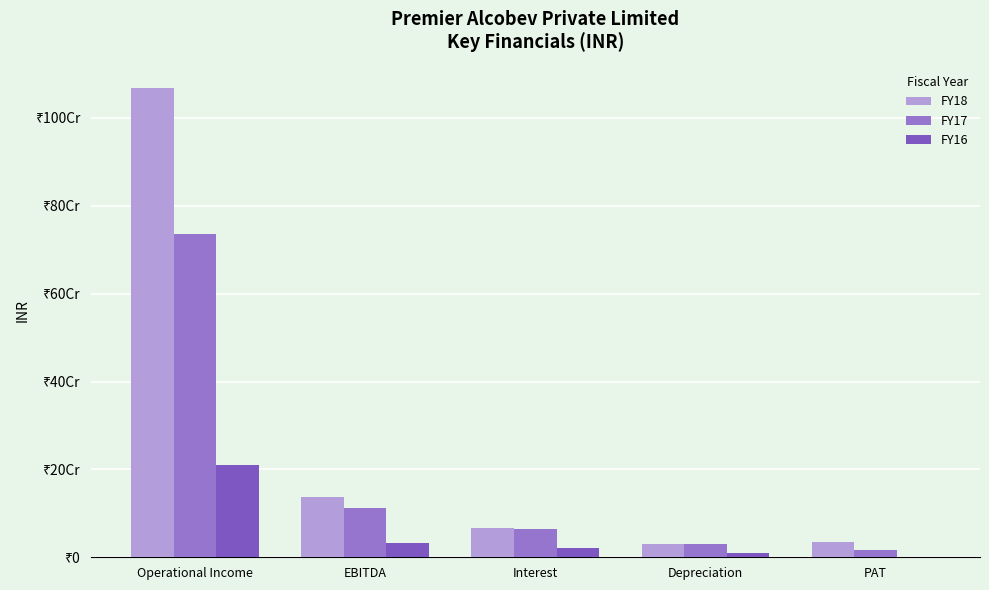

What is the label of the 2nd bar from the right?

Depreciation